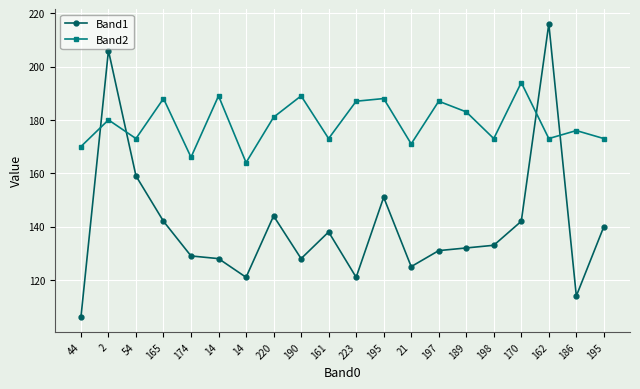

Is it true that Band2 equals 187 at 197?

True